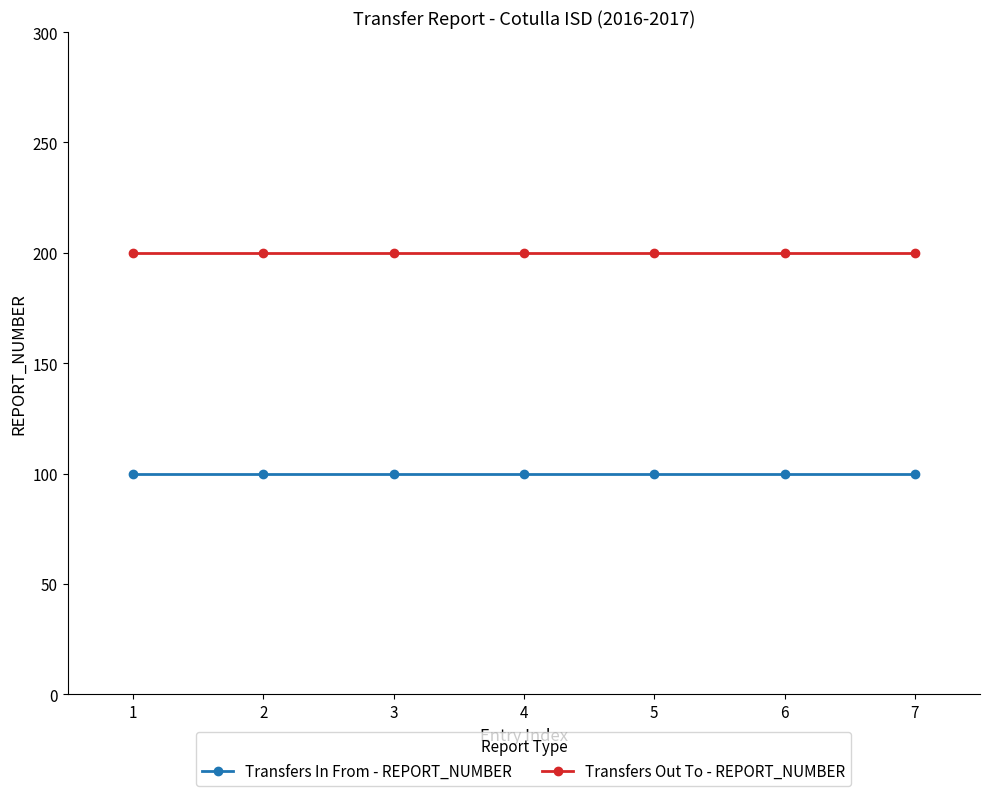

What is the minimum value shown in the chart?

100